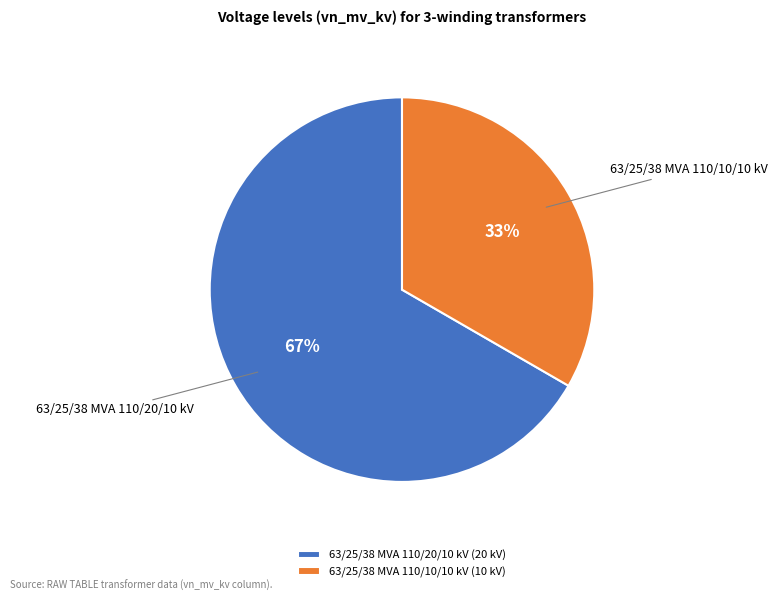

Between 63/25/38 MVA 110/10/10 kV and 63/25/38 MVA 110/20/10 kV, which is larger?

63/25/38 MVA 110/20/10 kV